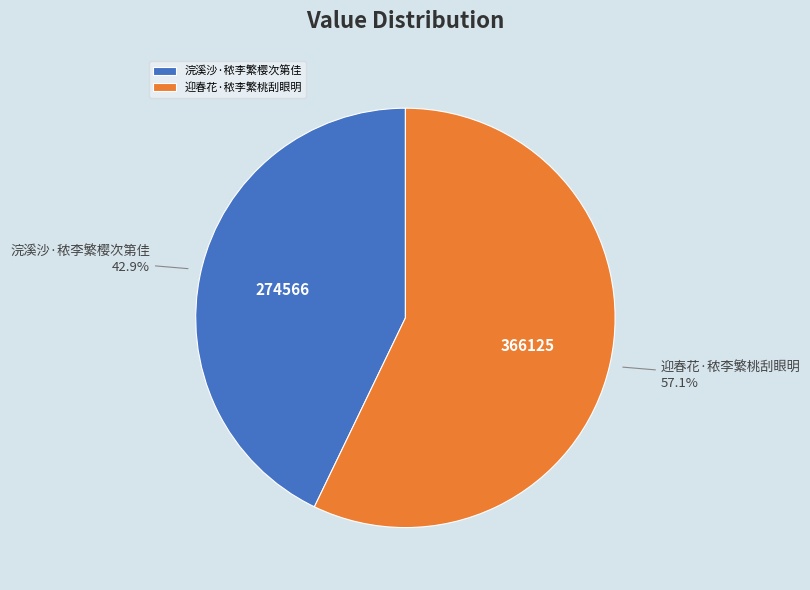

Between 浣溪沙·秾李繁樱次第佳 and 迎春花·秾李繁桃刮眼明, which is larger?

迎春花·秾李繁桃刮眼明